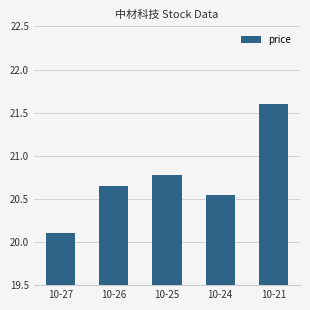

Rank the categories by value from highest to lowest.

10-21, 10-25, 10-26, 10-24, 10-27